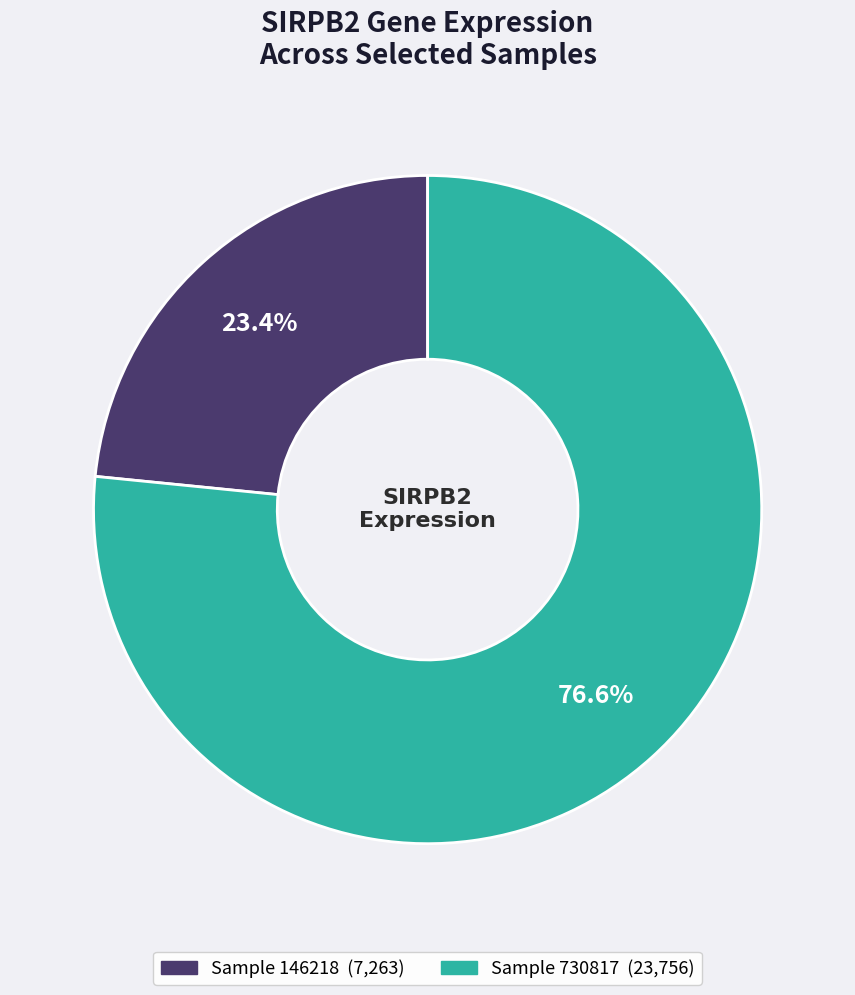

Does any single category account for the majority?

Yes